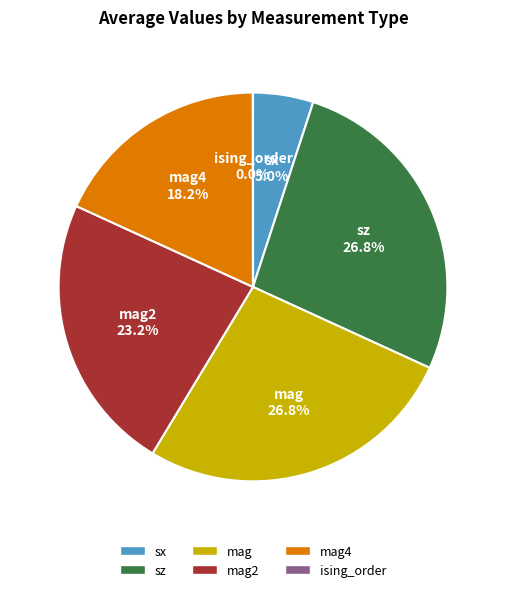

To the nearest percent, what percentage of the pie is mag4?

18%